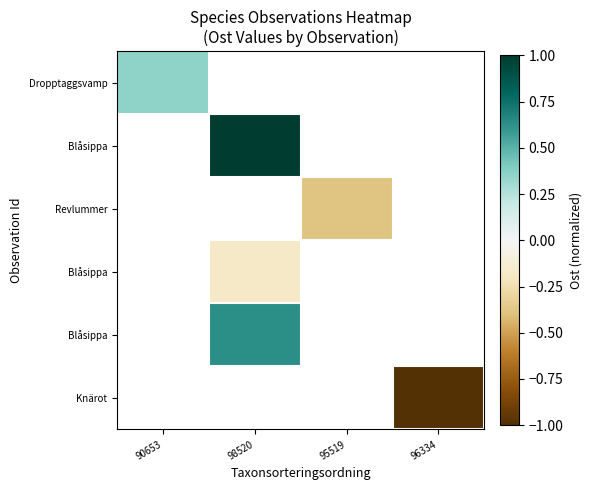

What is the smallest value displayed?

-1.0